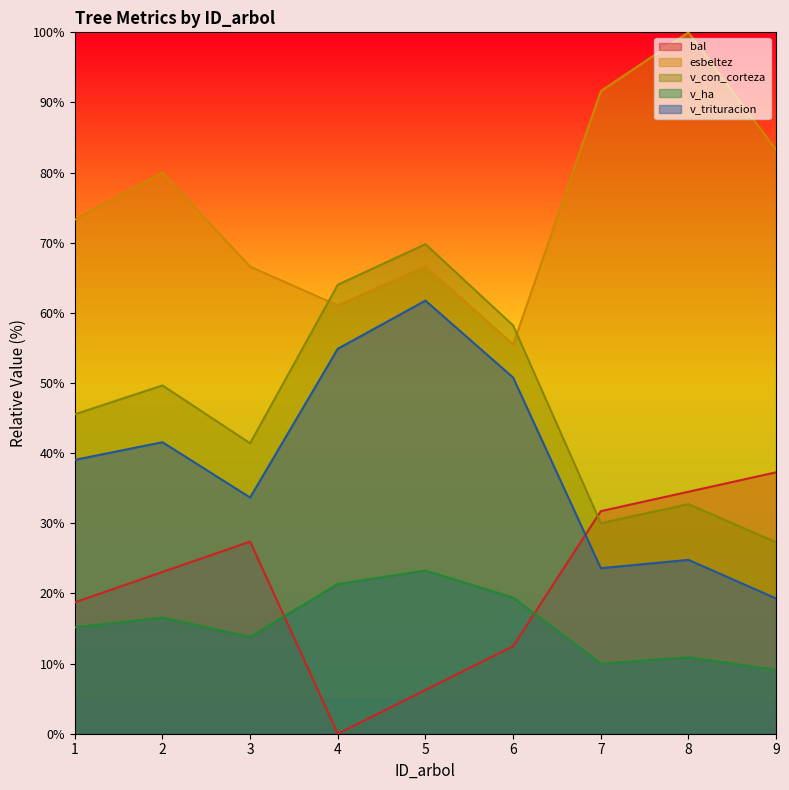

Does the chart have visible grid lines?

No